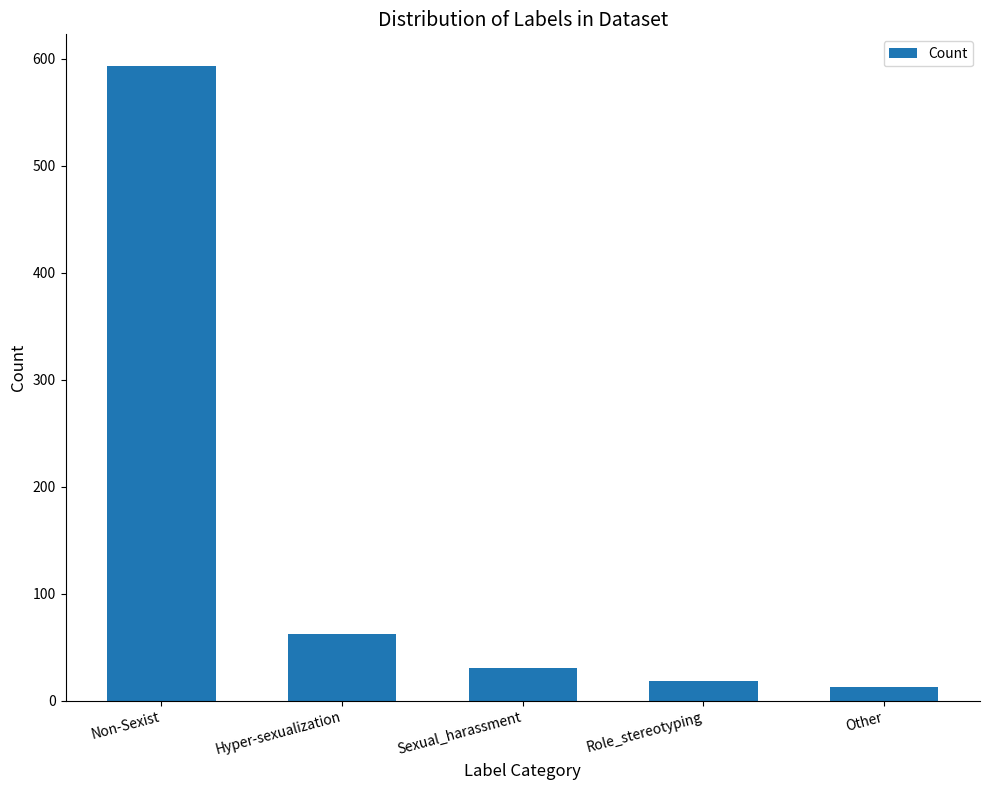

Reading left to right, transcribe all the data shown in this chart.

593	62	31	18	13